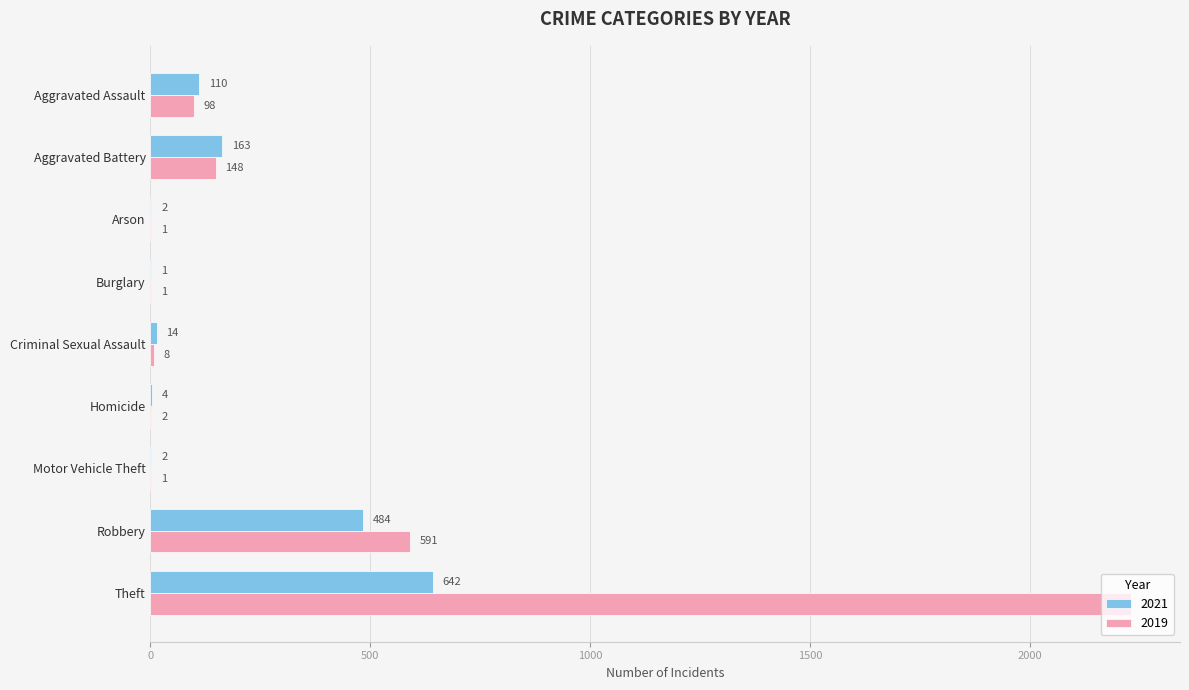

Is it true that 2021 equals 163 at Aggravated Battery?

True